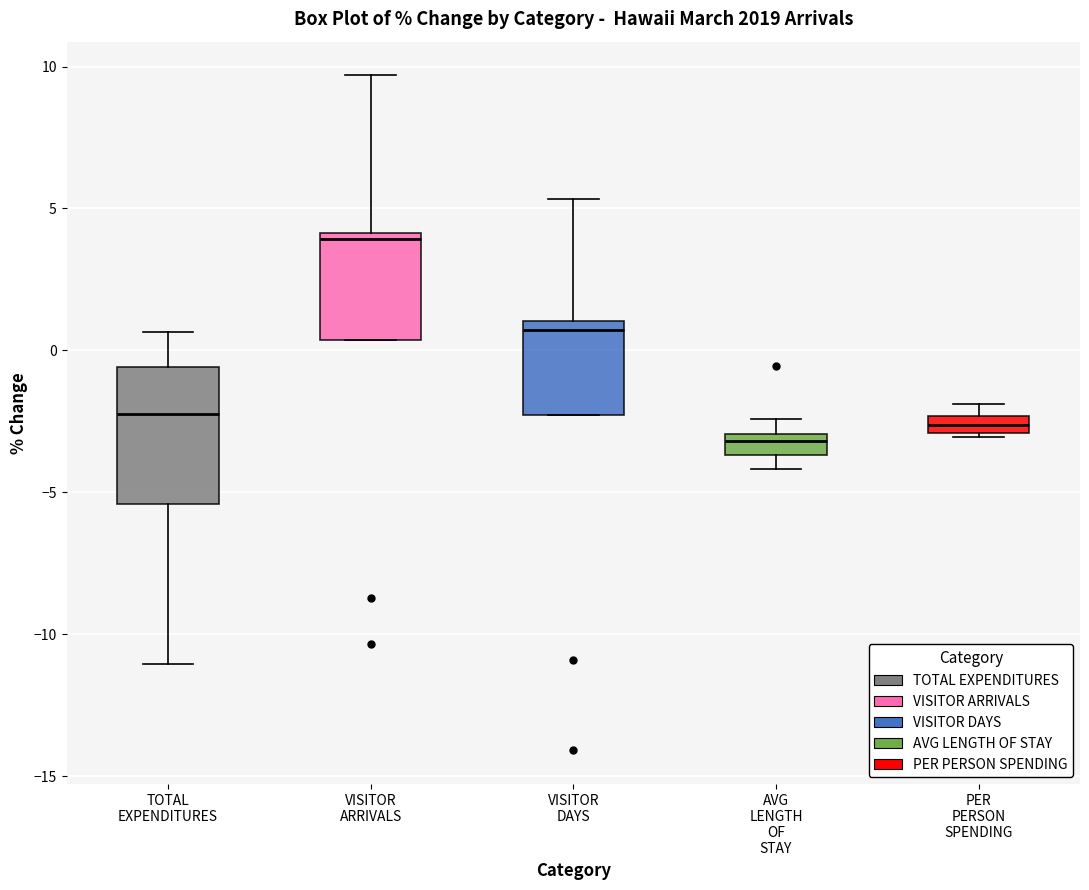

Where is the upper edge of the box for VISITOR ARRIVALS on the y-axis? The values are not printed on the chart, so give them approximately, as read against the axis.

4.0